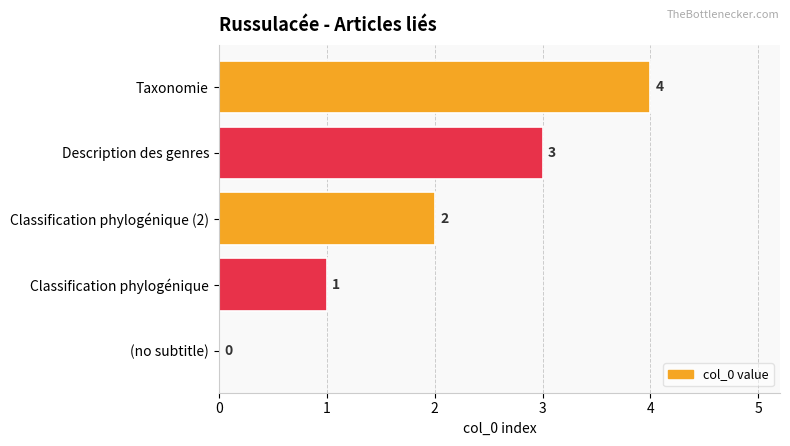

Is it true that the value at Description des genres is 3?

True